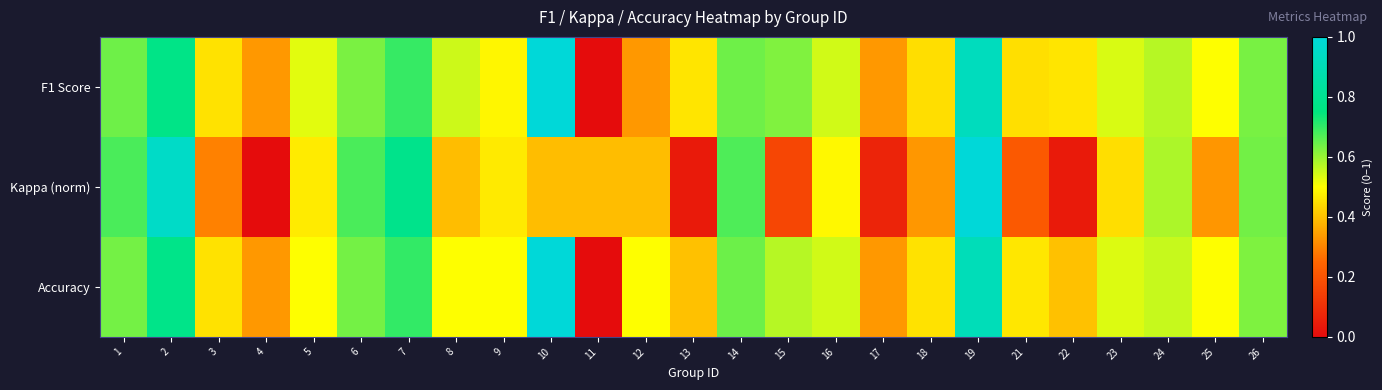

Reading left to right, transcribe all the data shown in this chart.

F1 Score: 1=0.6	2=0.8	3=0.5	4=0.3	5=0.5	6=0.6	7=0.7	8=0.5	9=0.5	10=1.0	11=0.0	12=0.3	13=0.5	14=0.6	15=0.6	16=0.5	17=0.3	18=0.4	19=0.9	21=0.4	22=0.5	23=0.5	24=0.6	25=0.5	26=0.6
Kappa (norm): 1=0.7	2=1.0	3=0.3	4=0.0	5=0.5	6=0.7	7=0.8	8=0.4	9=0.5	10=0.4	11=0.4	12=0.4	13=0.0	14=0.7	15=0.2	16=0.5	17=0.1	18=0.3	19=1.0	21=0.2	22=0.0	23=0.4	24=0.6	25=0.3	26=0.6
Accuracy: 1=0.6	2=0.8	3=0.5	4=0.3	5=0.5	6=0.6	7=0.7	8=0.5	9=0.5	10=1.0	11=0.0	12=0.5	13=0.4	14=0.6	15=0.6	16=0.5	17=0.3	18=0.5	19=0.9	21=0.5	22=0.4	23=0.5	24=0.6	25=0.5	26=0.6